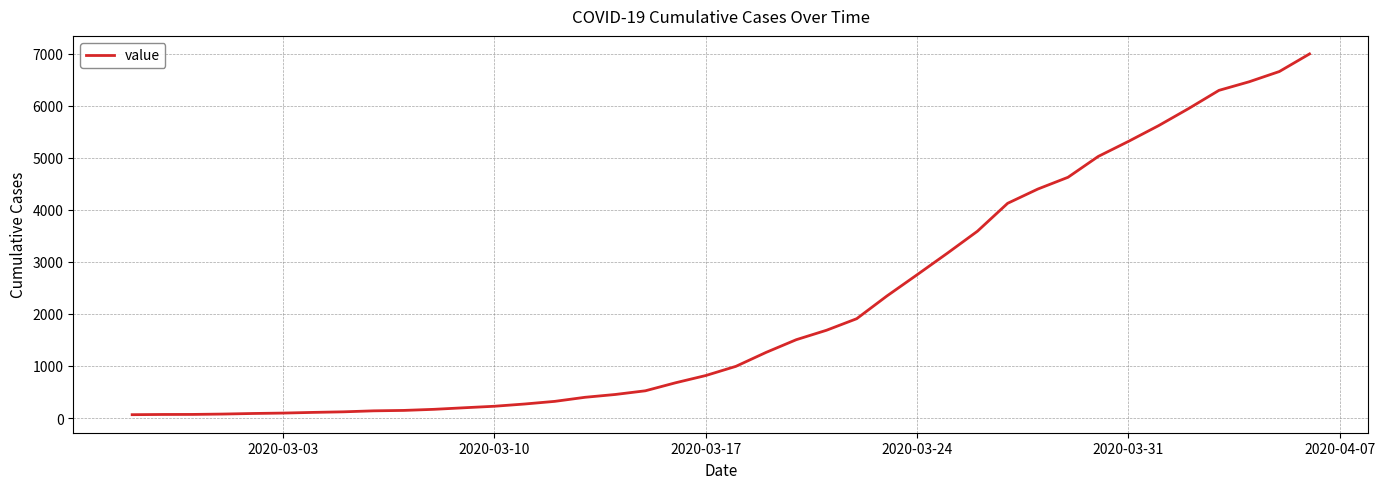

What is the smallest value displayed?

64